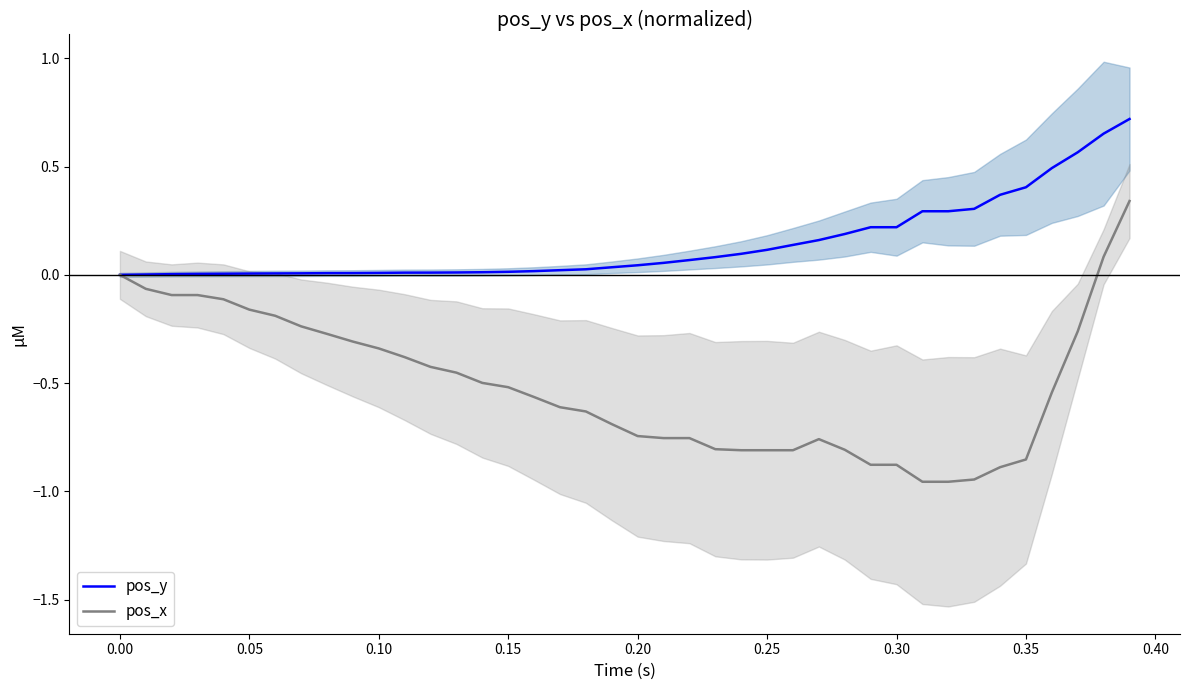

Is it true that pos_y equals -0.3 at 0.00?

False